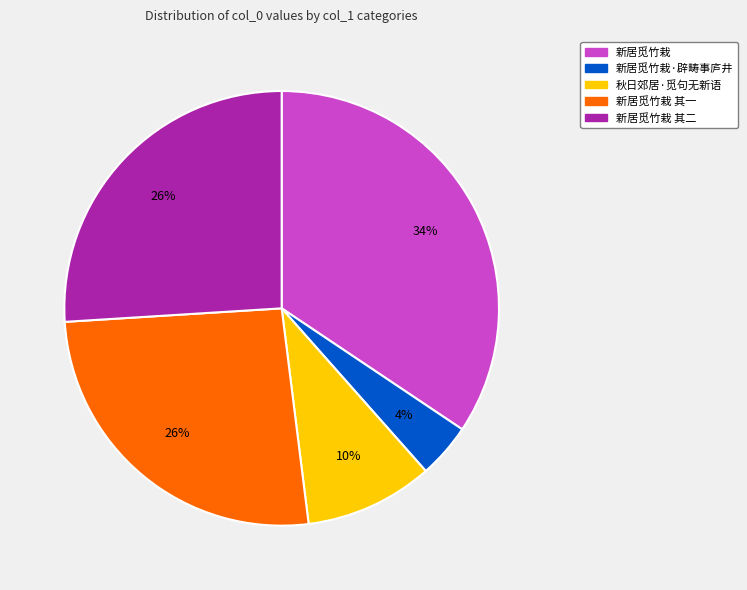

Is there a majority slice in this chart?

No